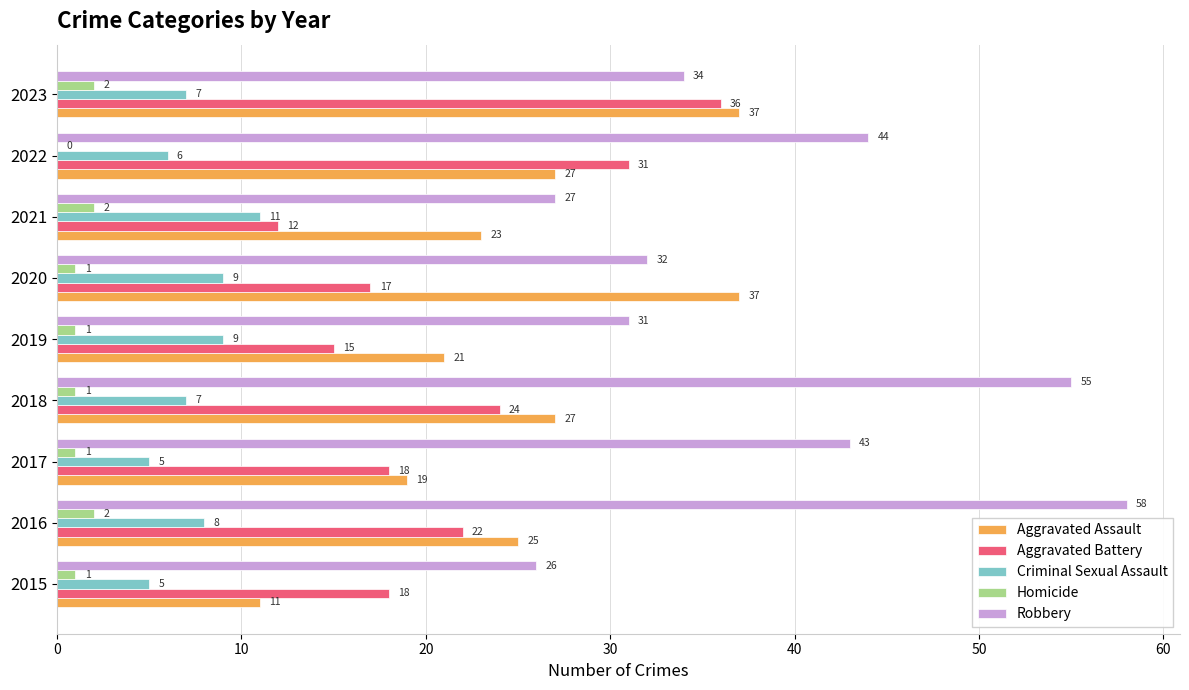

What is the approximate value of Aggravated Battery at 2016, to the nearest 10?

20